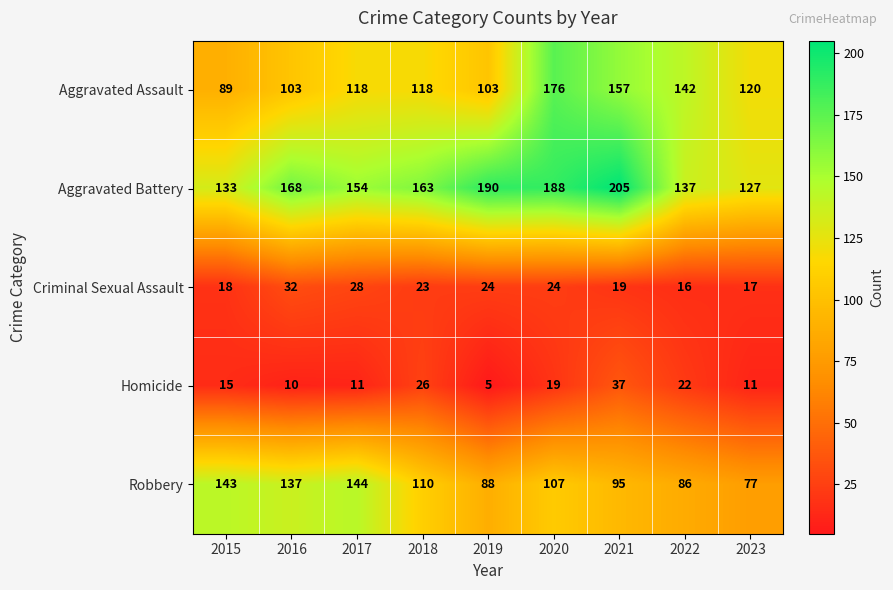

How many series are shown in this chart?

5